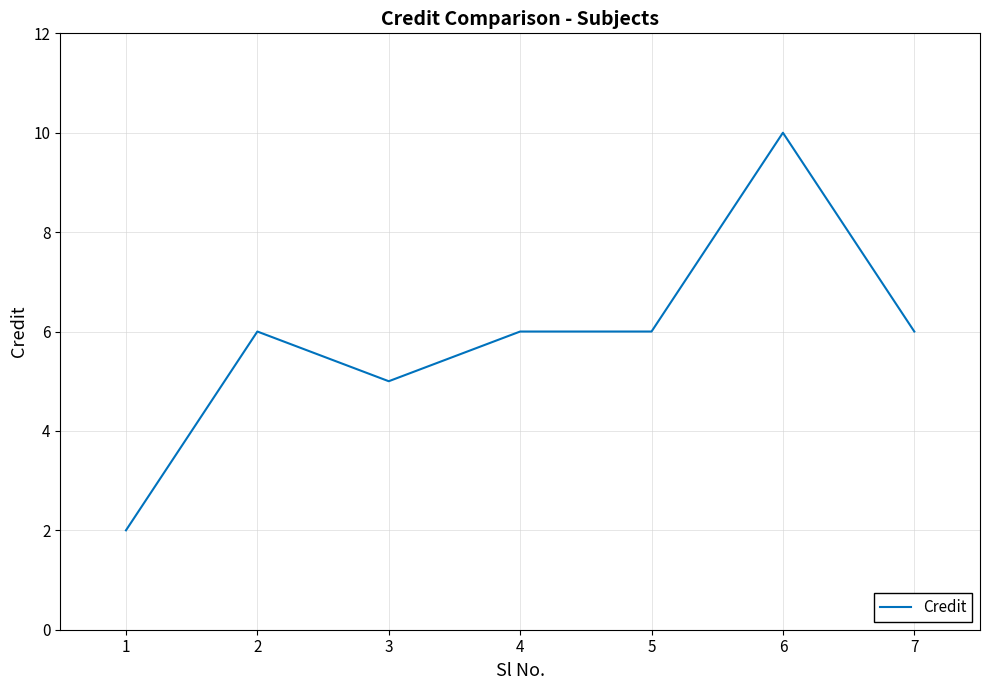

True or false: the data shows 14 at 6.

False